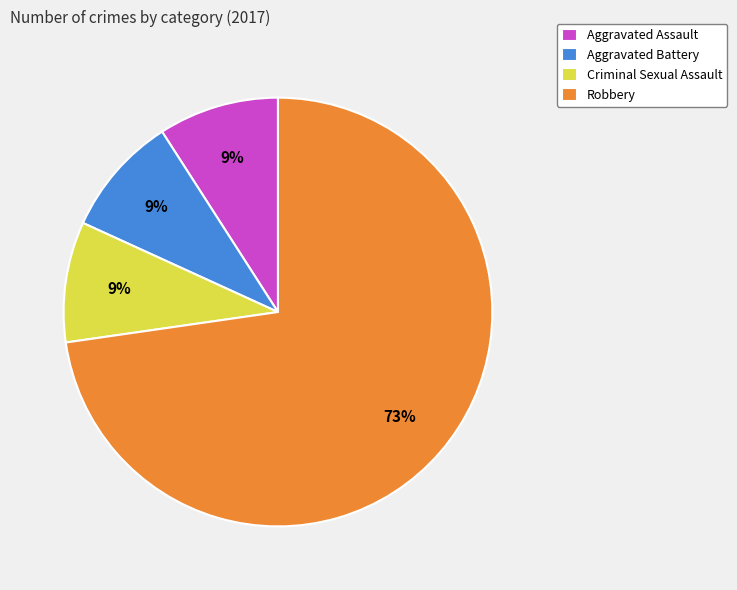

What is the largest slice in the pie chart?

Robbery